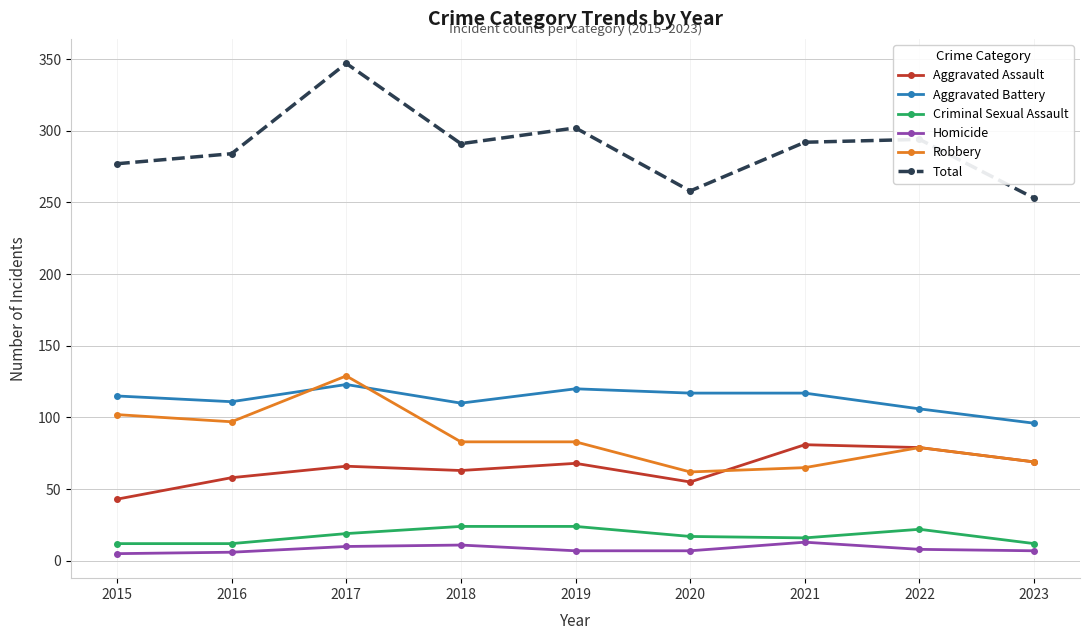

Between 2018 and 2020, which series saw the biggest shift?

Total